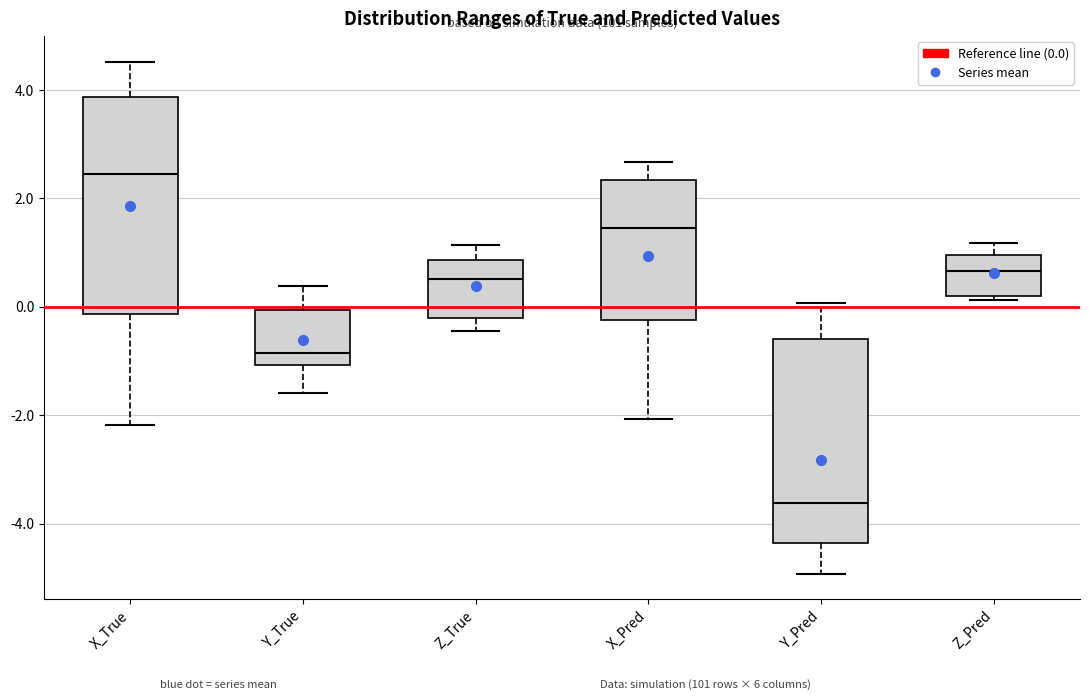

Reading left to right, transcribe this box plot: for each box, give where its median line is, the range the box spans, and where its two whiskers end, as read against the y-axis. The values are not printed on the chart, so give them approximately, as read against the axis.

X_True: median 2.4, box -0.2 to 3.8, whiskers -2.2 to 4.6
Y_True: median -0.8, box -1.0 to 0.0, whiskers -1.6 to 0.4
Z_True: median 0.6, box -0.2 to 0.8, whiskers -0.4 to 1.2
X_Pred: median 1.4, box -0.2 to 2.4, whiskers -2.0 to 2.6
Y_Pred: median -3.6, box -4.4 to -0.6, whiskers -5.0 to 0.0
Z_Pred: median 0.6, box 0.2 to 1.0, whiskers 0.2 (just below the box's lower edge) to 1.2